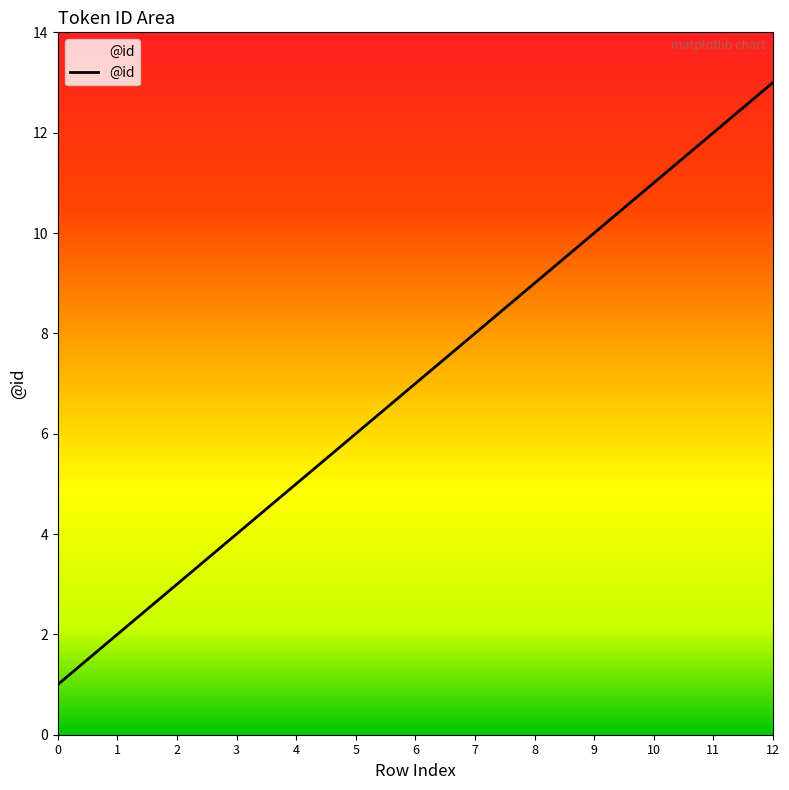

The value at 10 is 11. True or false?

True